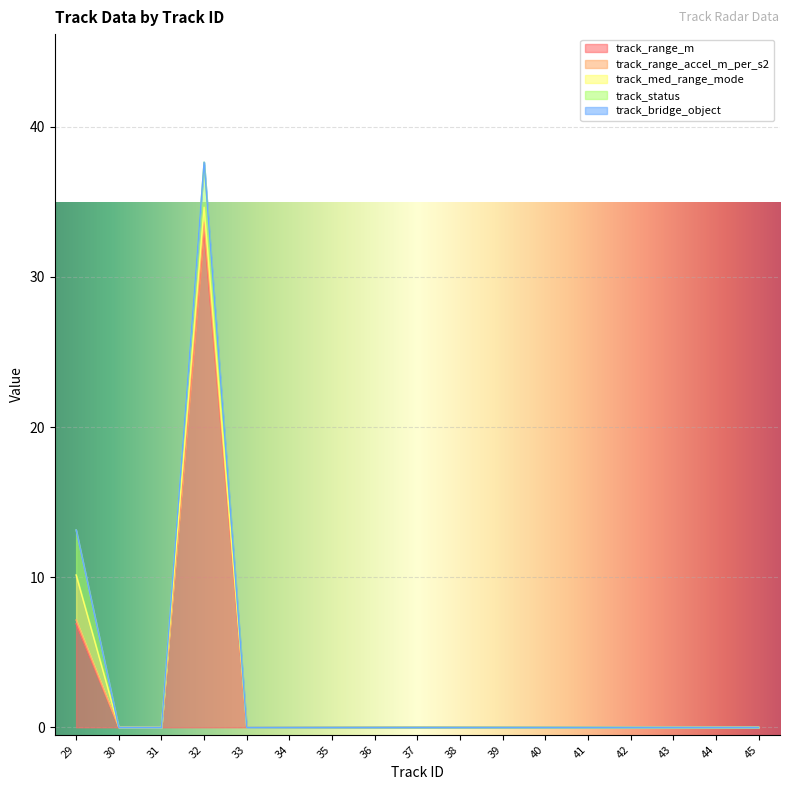

Which series has the widest spread of values?

track_range_m